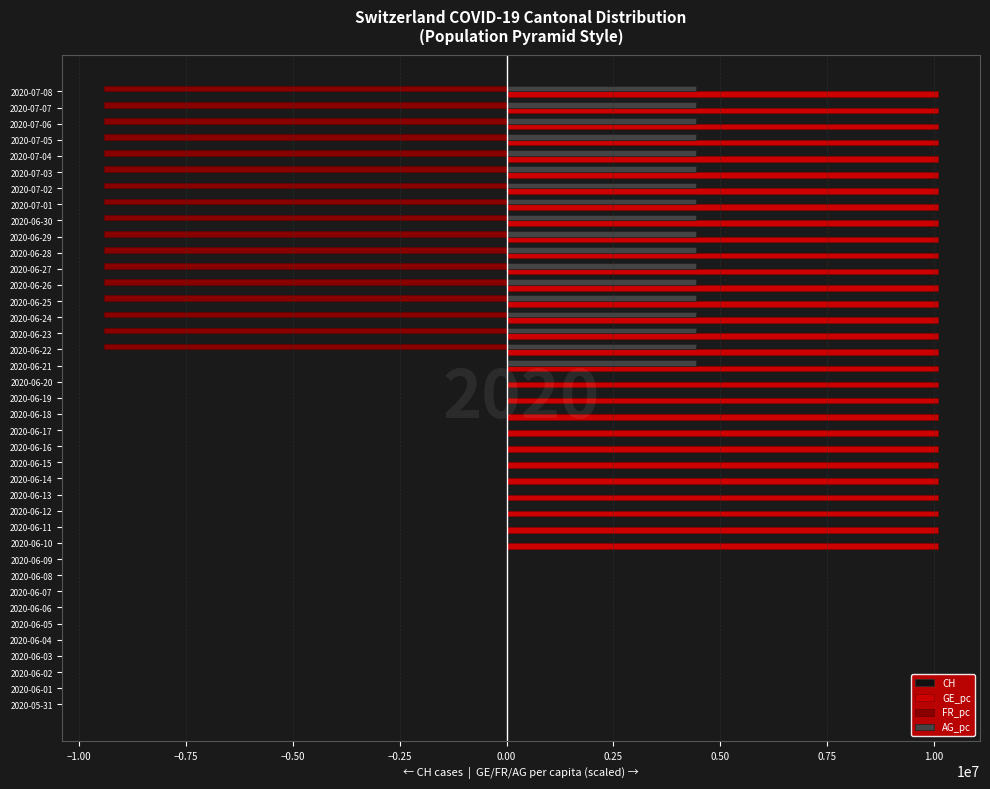

Which series changed the most between 2020-06-14 and 2020-06-28?

FR_pc